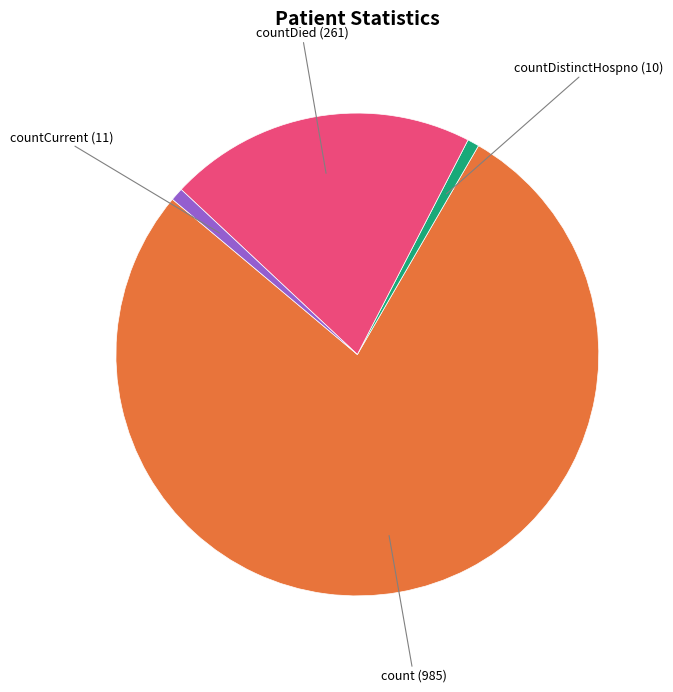

Is there a majority slice in this chart?

Yes